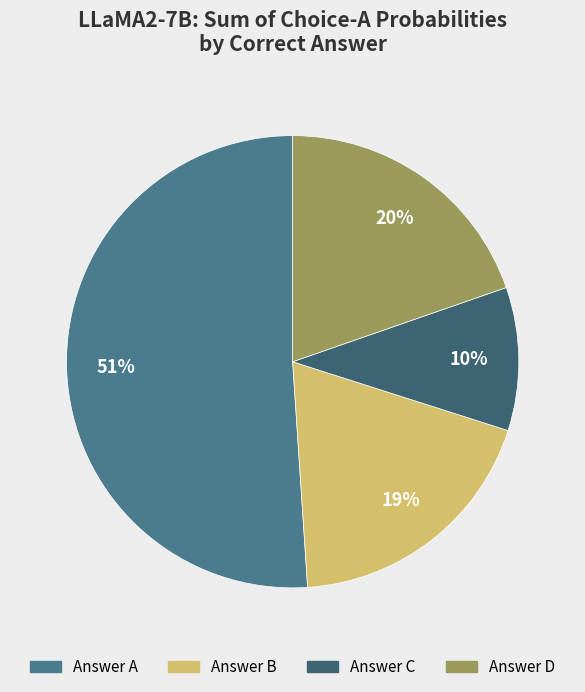

How many slices are in this pie chart?

4